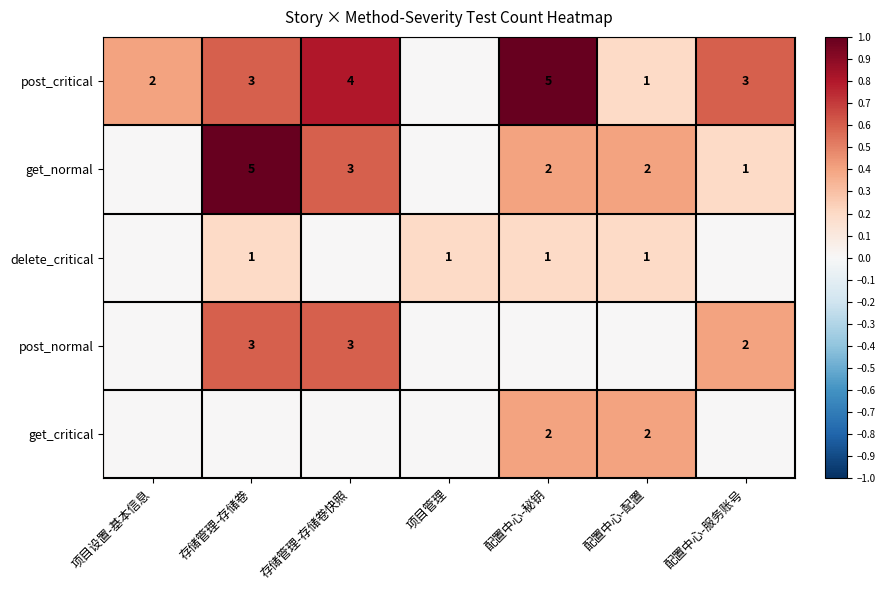

Is the value of get_normal at 配置中心-服务账号 greater than the value of post_critical at 配置中心-服务账号?

No